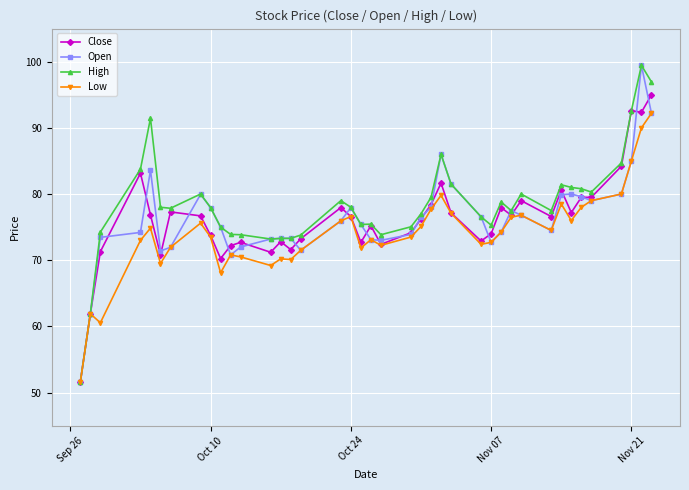

What is the highest value of the Low series?

92.2